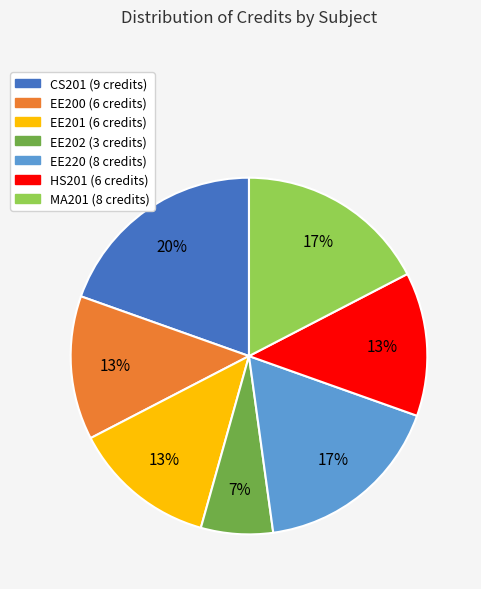

To the nearest percent, what portion does EE201 represent?

13%